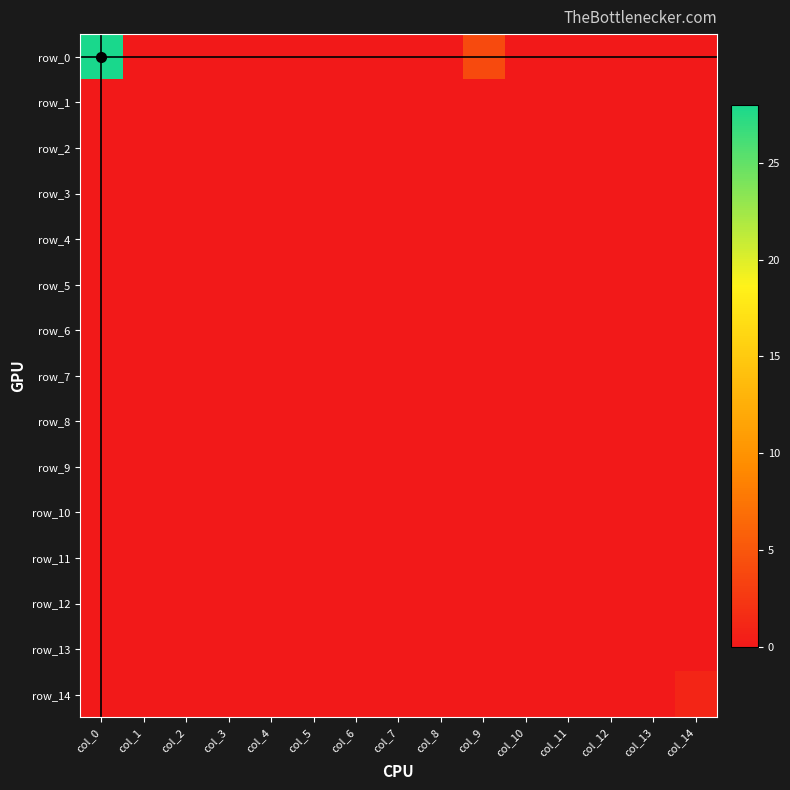

Where is row_11 nearest to the value 0?

col_0